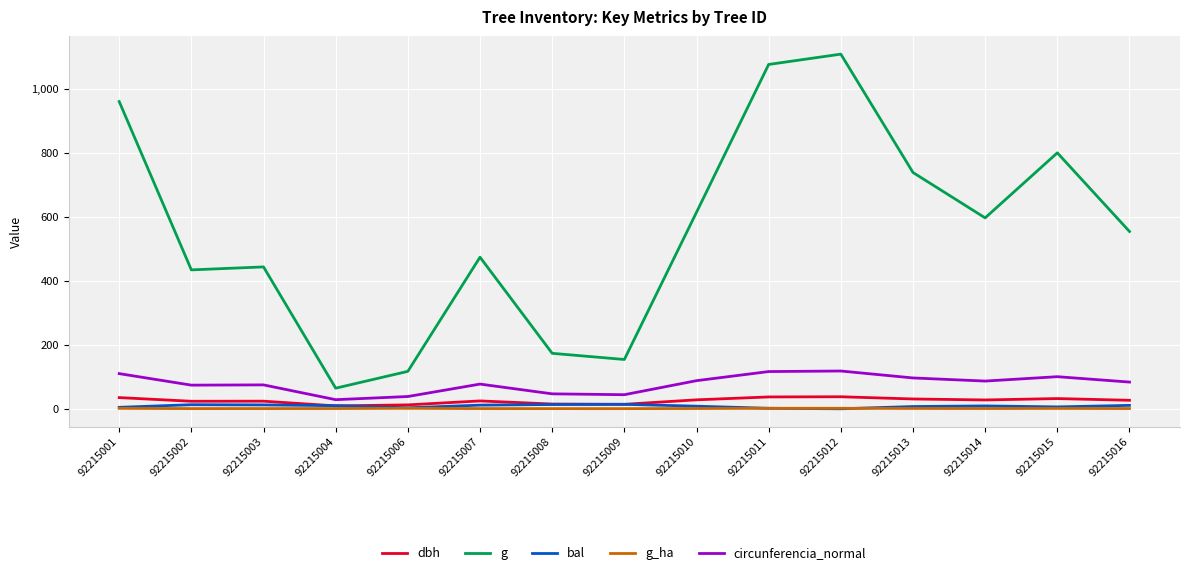

Which series has the largest range (max minus min)?

g